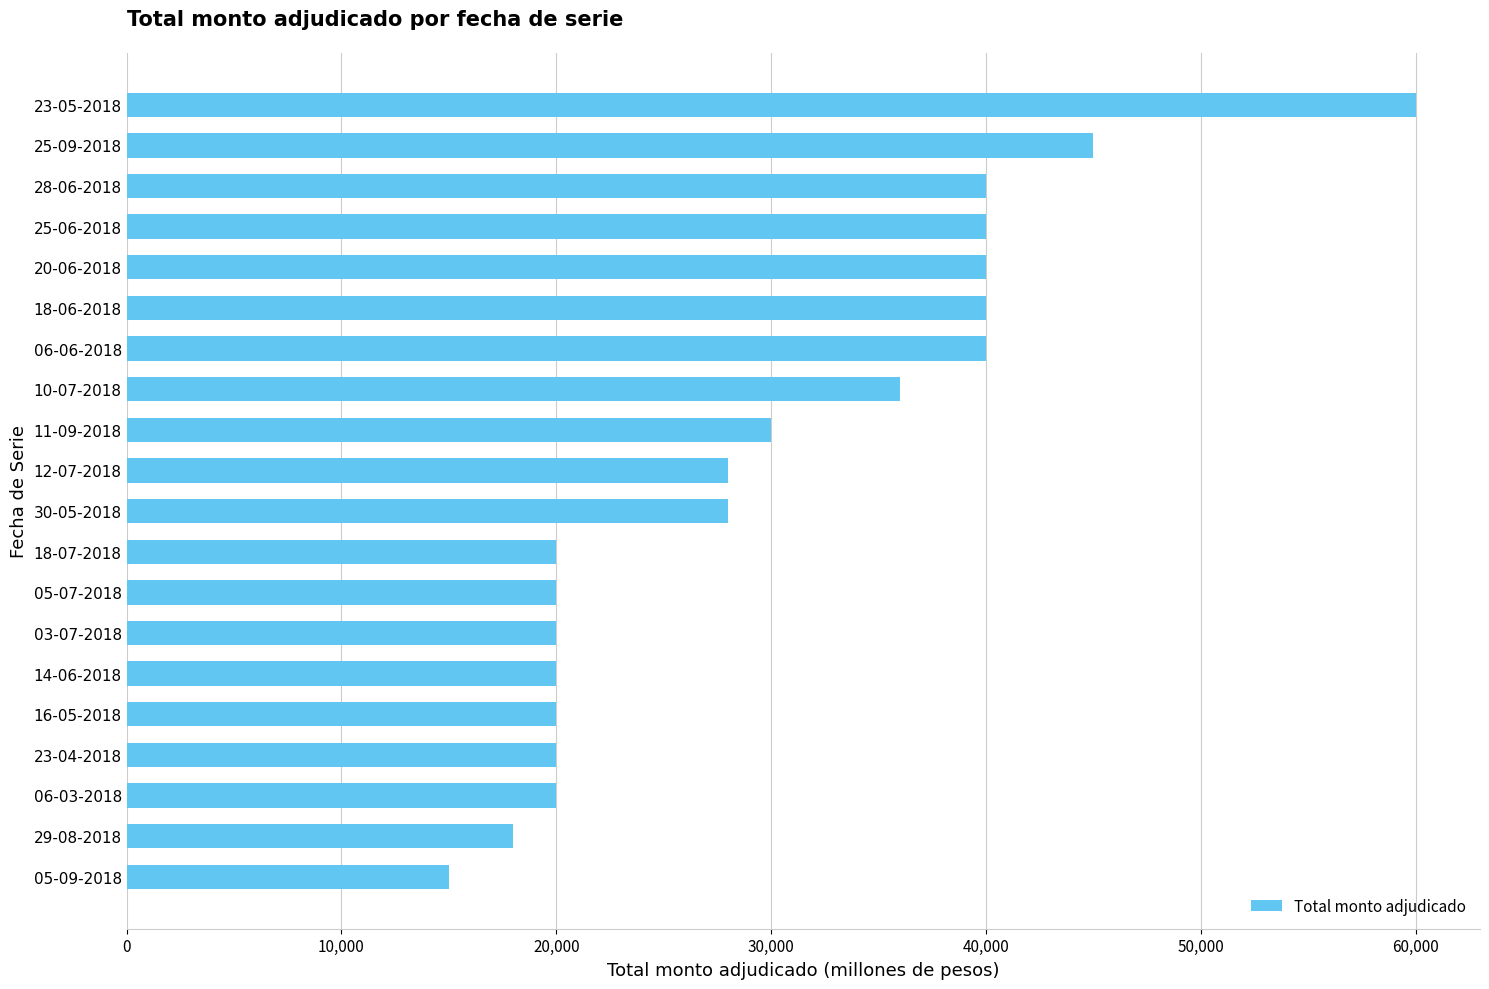

Which label corresponds to the largest value in the chart?

23-05-2018